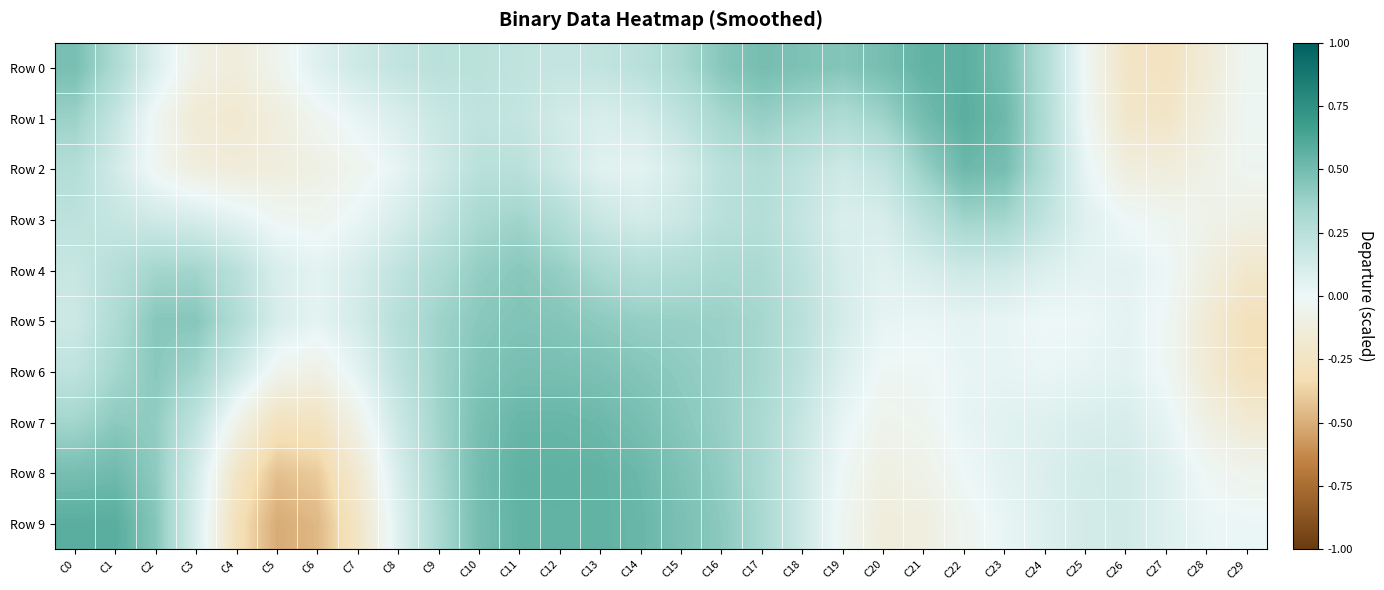

Which series has the widest spread of values?

Row 9